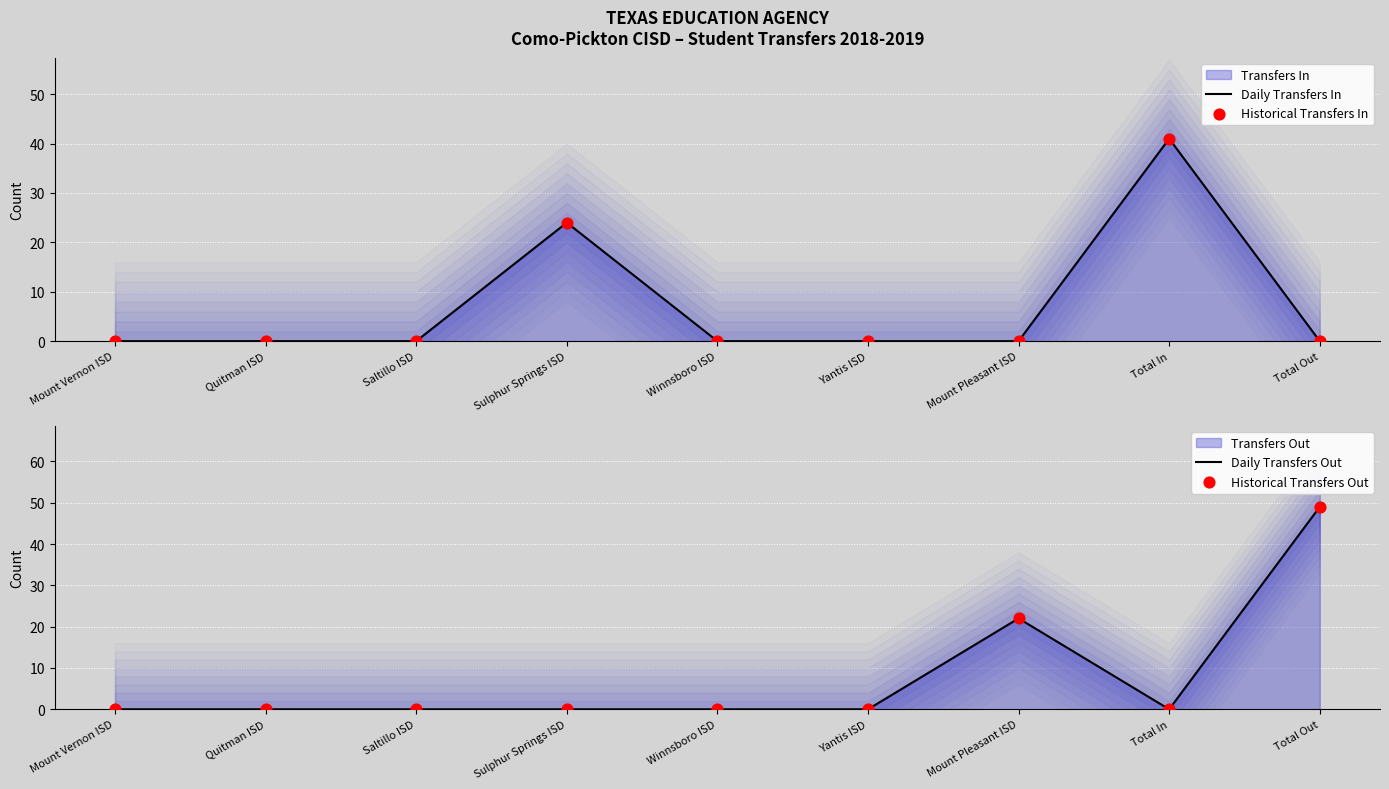

Which series contains the lowest Y value?

Daily Transfers In